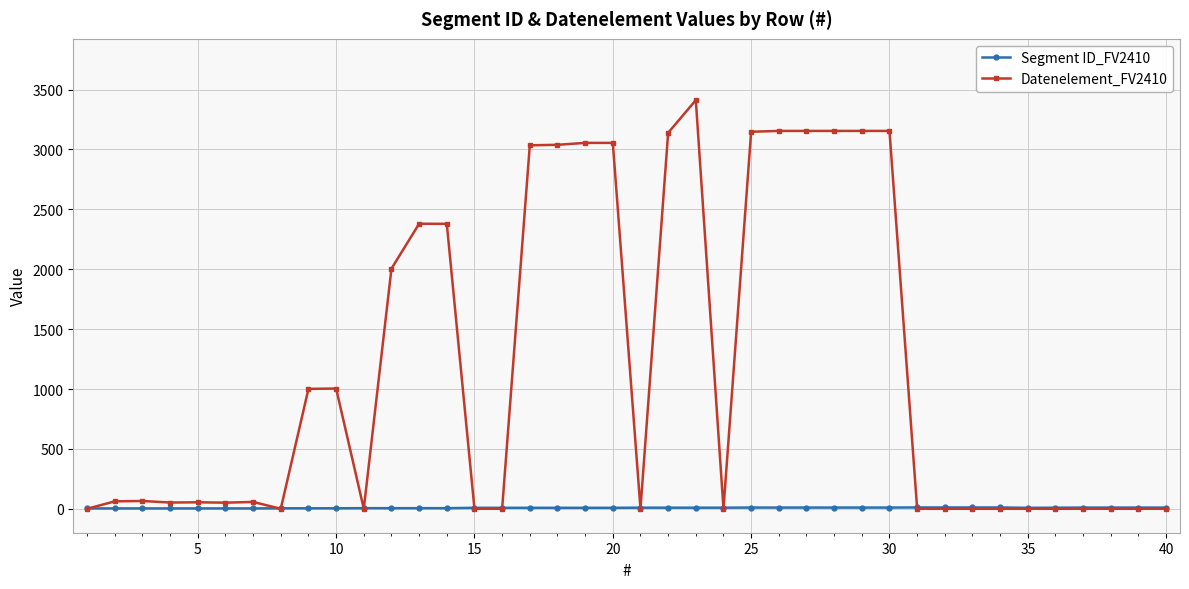

True or false: Datenelement_FV2410 has more than 0 points higher than both neighbors.

True